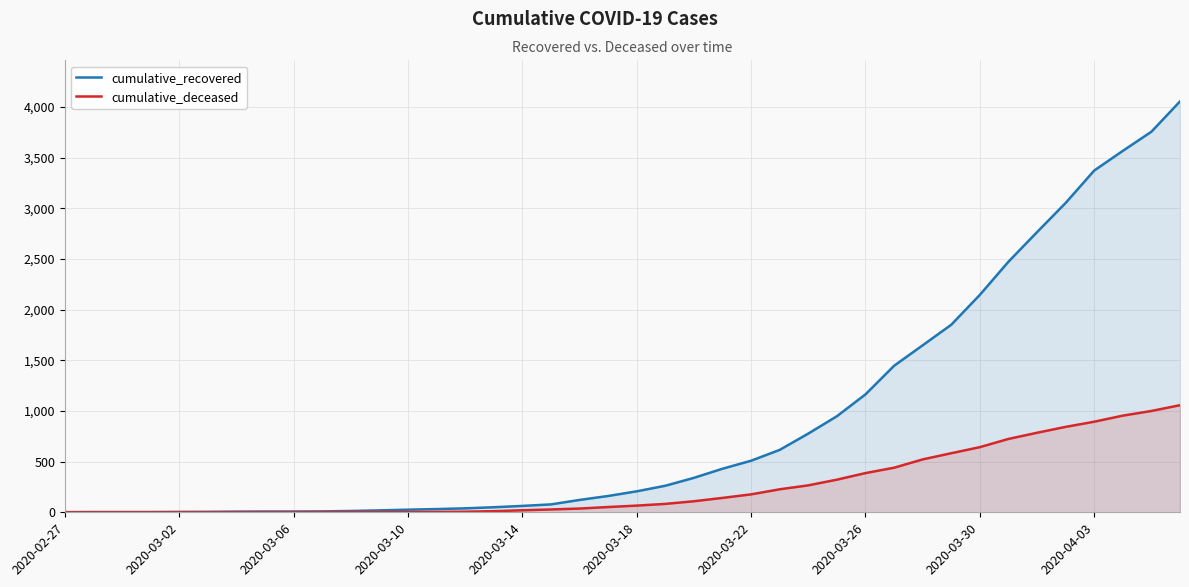

What are all the series names shown in the legend?

cumulative_recovered, cumulative_deceased